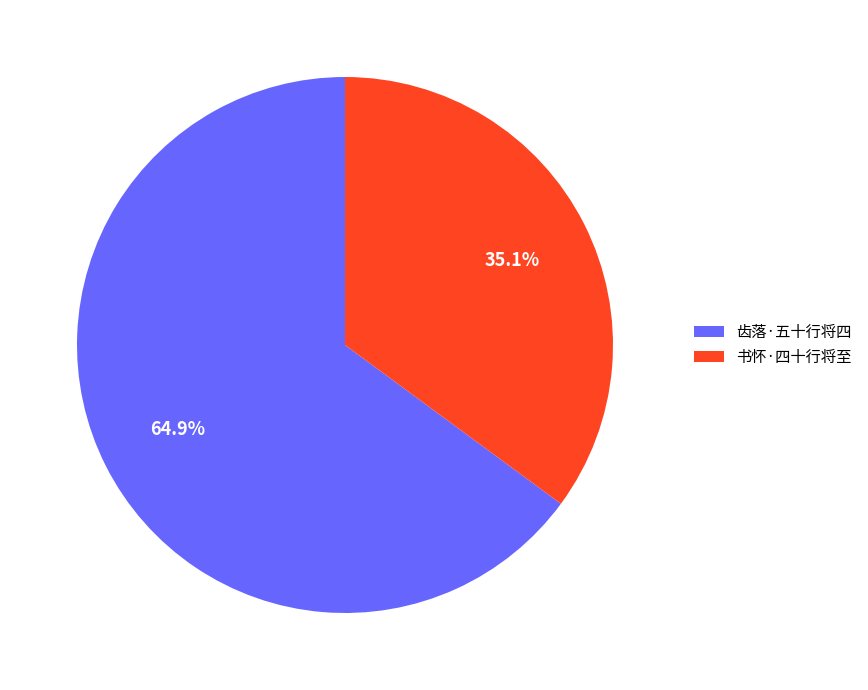

What is the majority slice?

齿落·五十行将四